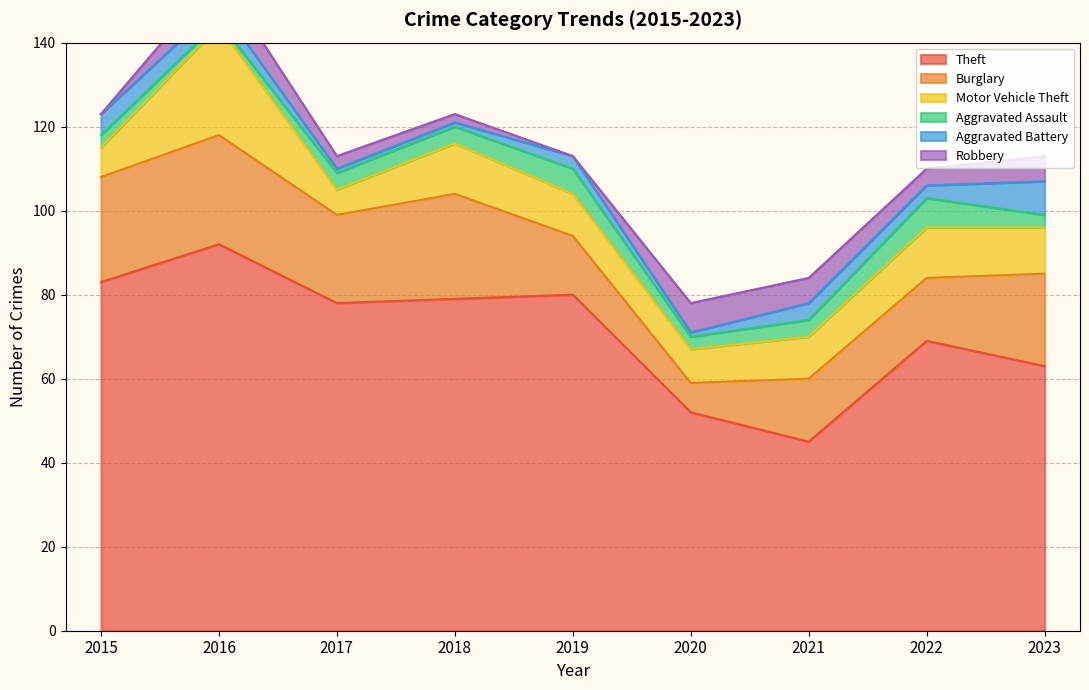

Where is the first local maximum for Aggravated Battery?

2019